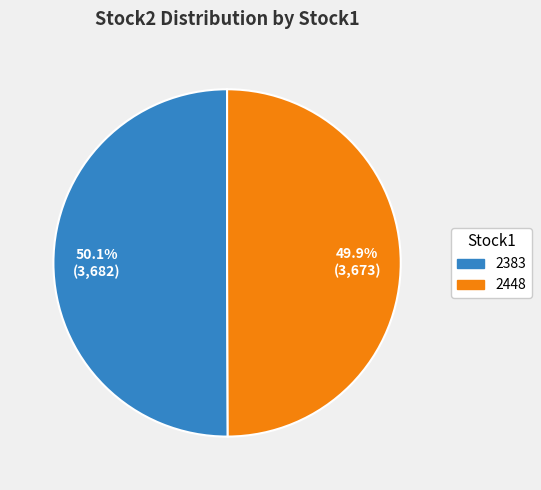

Approximately how many times larger is the value at 2383 compared to 2448?

1.0